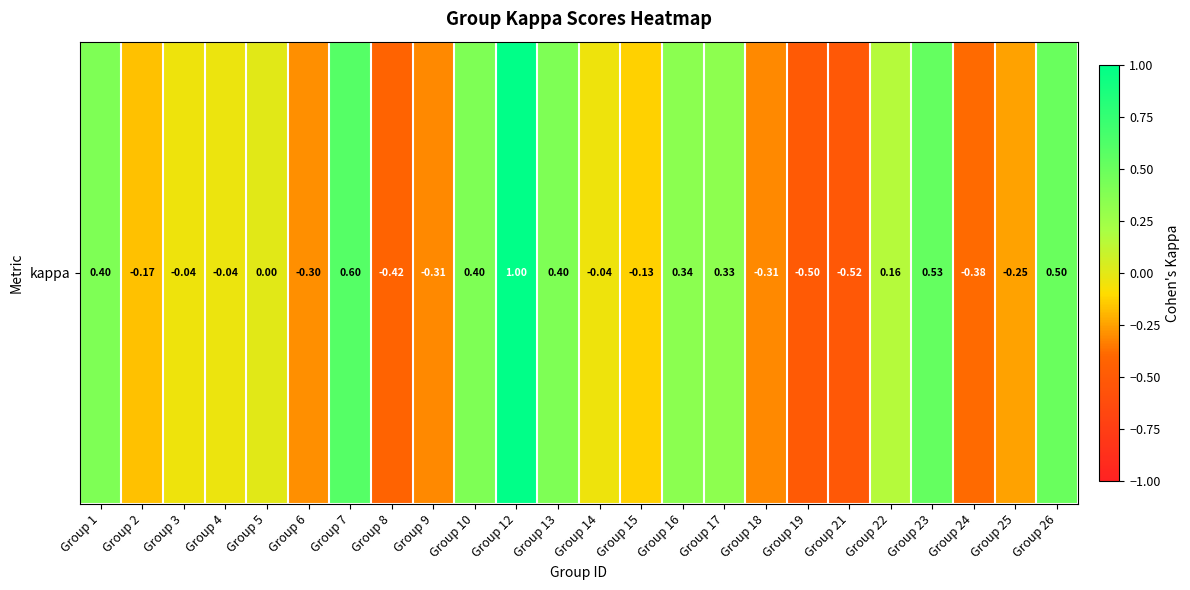

Rank the categories by value from lowest to highest.

Group 21, Group 19, Group 8, Group 24, Group 18, Group 9, Group 6, Group 25, Group 2, Group 15, Group 3, Group 14, Group 4, Group 5, Group 22, Group 17, Group 16, Group 1, Group 10, Group 13, Group 26, Group 23, Group 7, Group 12